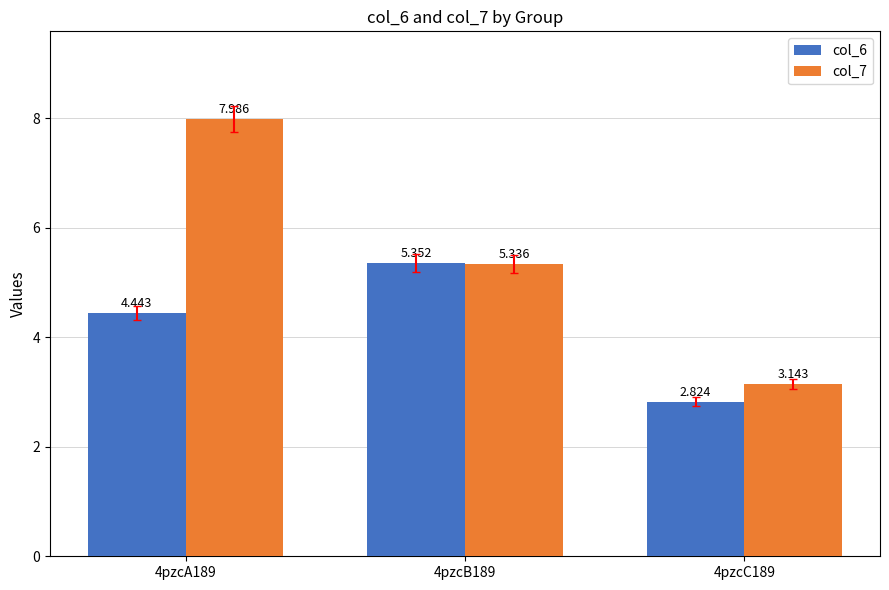

Is the value of col_6 at 4pzcB189 greater than the value of col_7 at 4pzcC189?

Yes